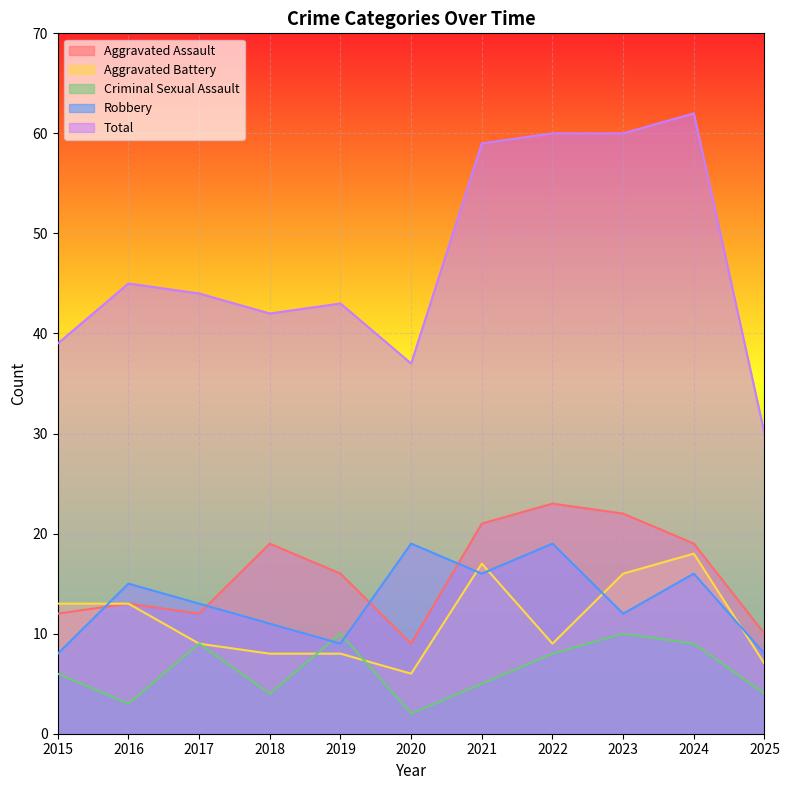

List the labels in order of Criminal Sexual Assault value, largest first.

2019, 2023, 2017, 2024, 2022, 2015, 2021, 2018, 2025, 2016, 2020